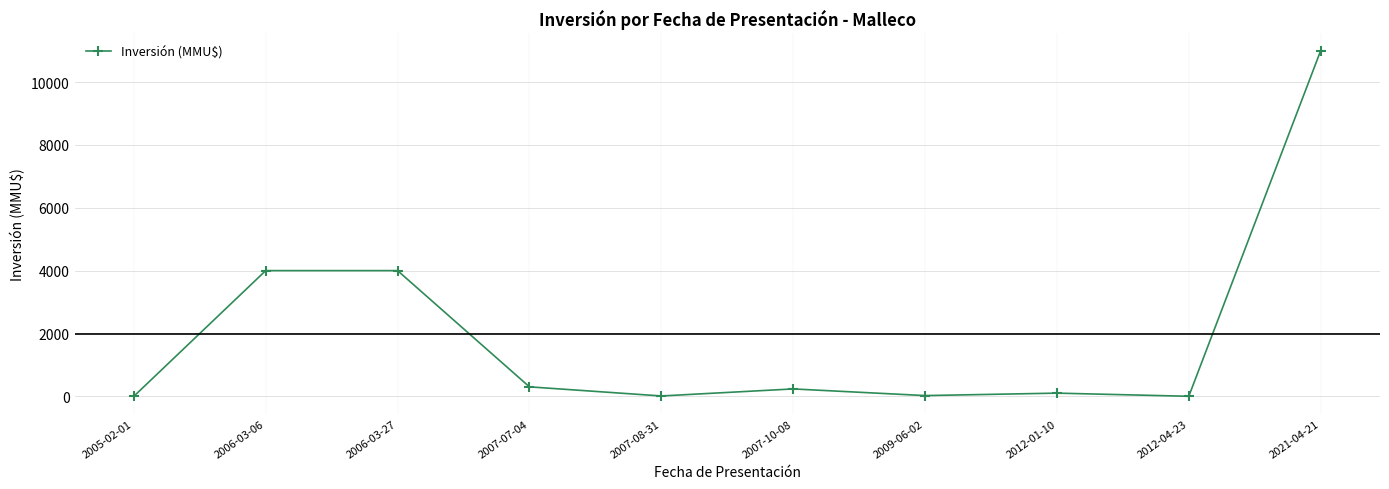

True or false: the data has more than 0 interior local peaks.

True